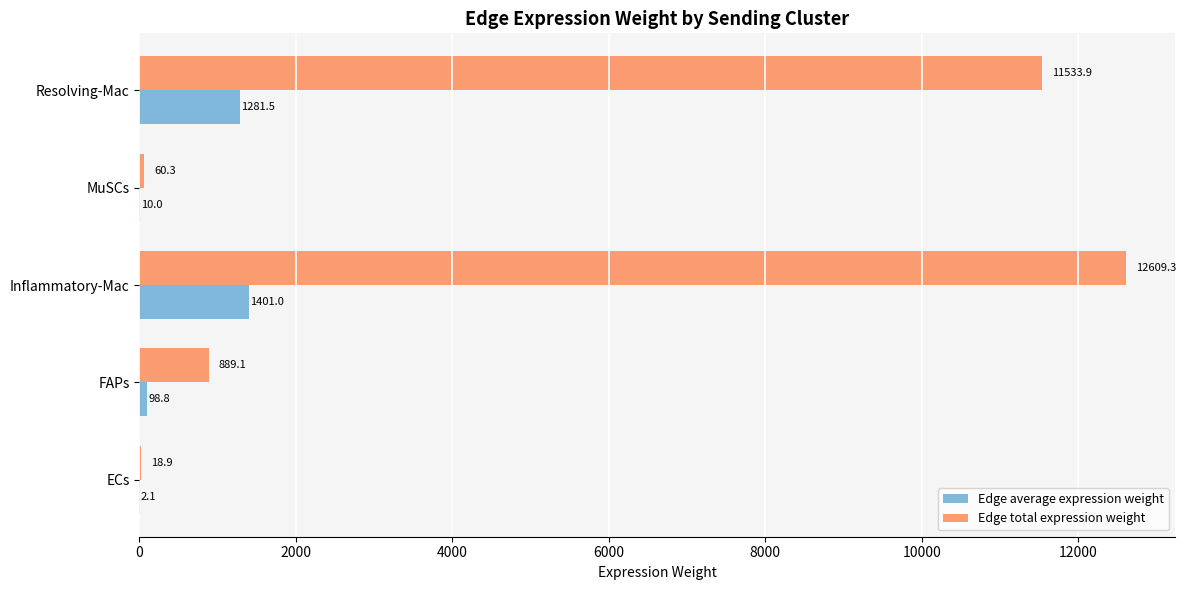

What is the maximum value for Edge total expression weight?

12609.3